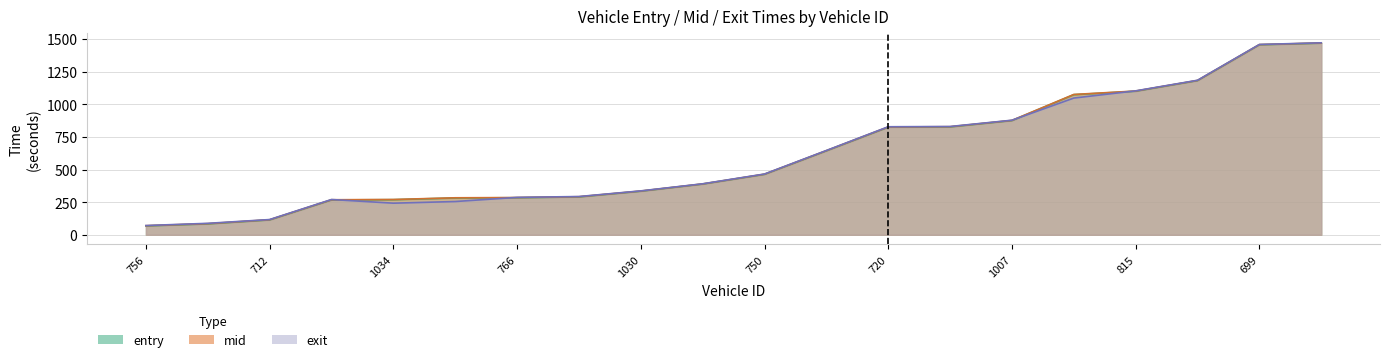

Where do exit and mid first cross each other?

1000 and 1034